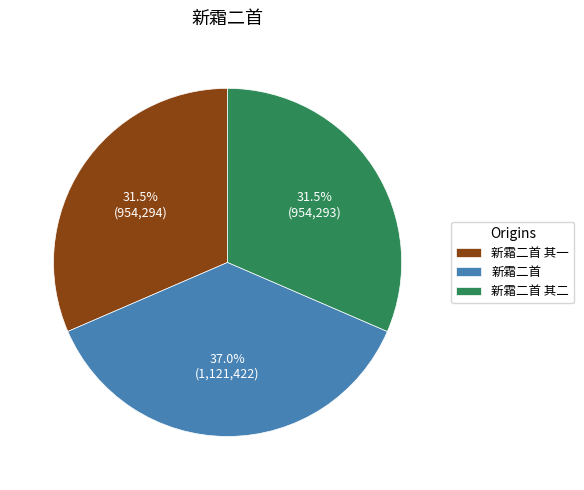

How many segments does this pie chart have?

3